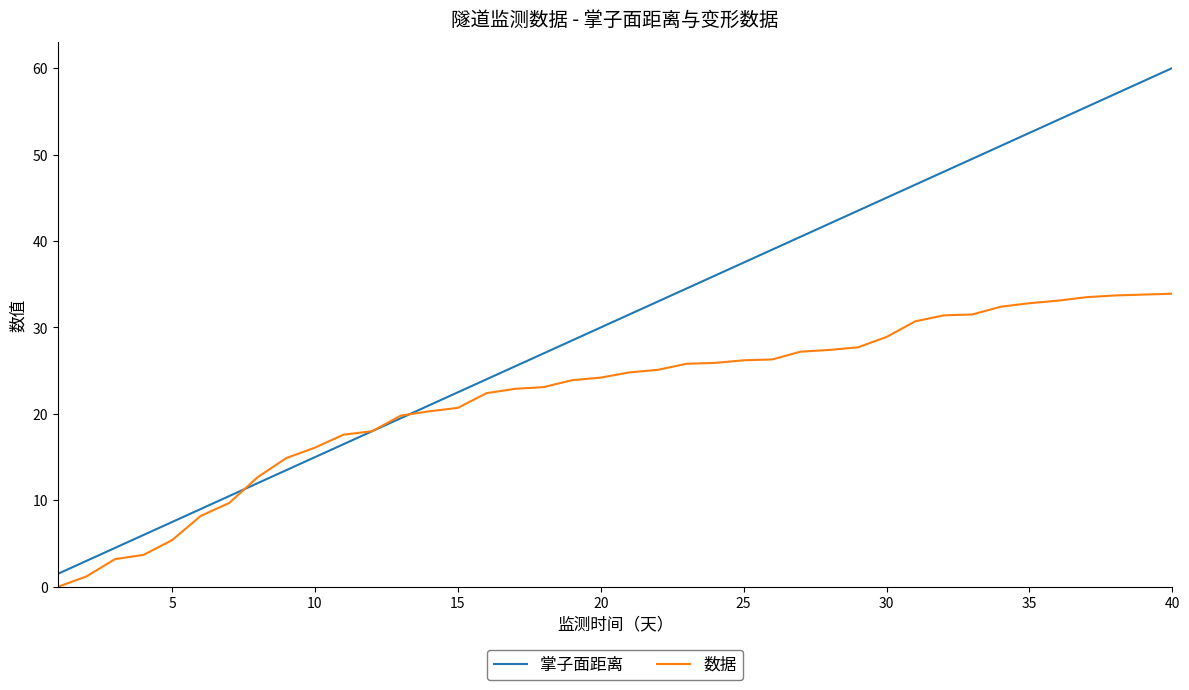

List the series in order of their overall mean, highest first.

掌子面距离, 数据